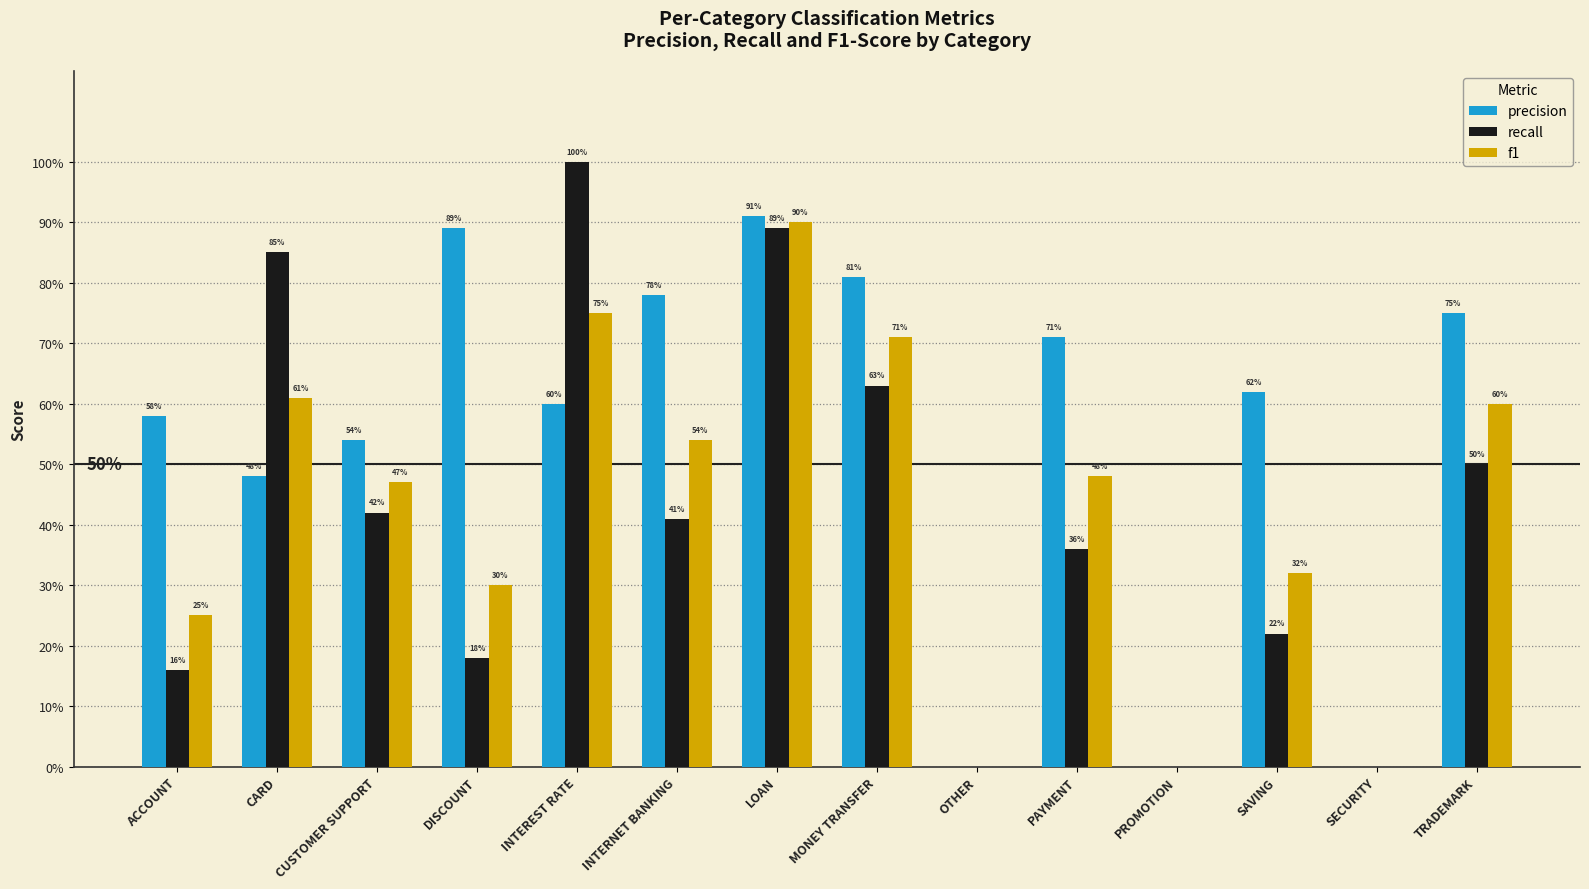

Are the bars horizontal?

No